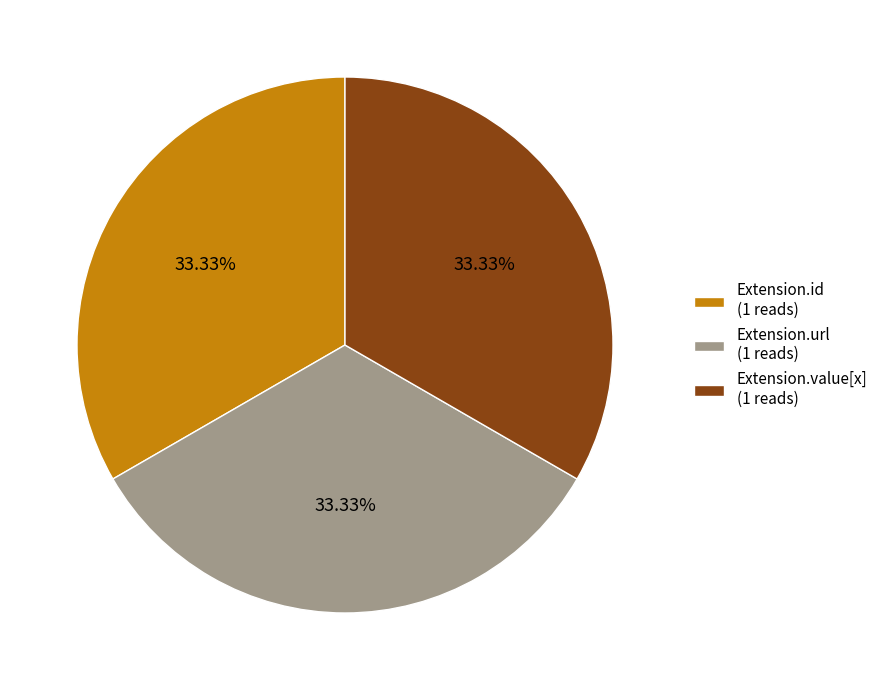

Count the number of slices in the pie.

3